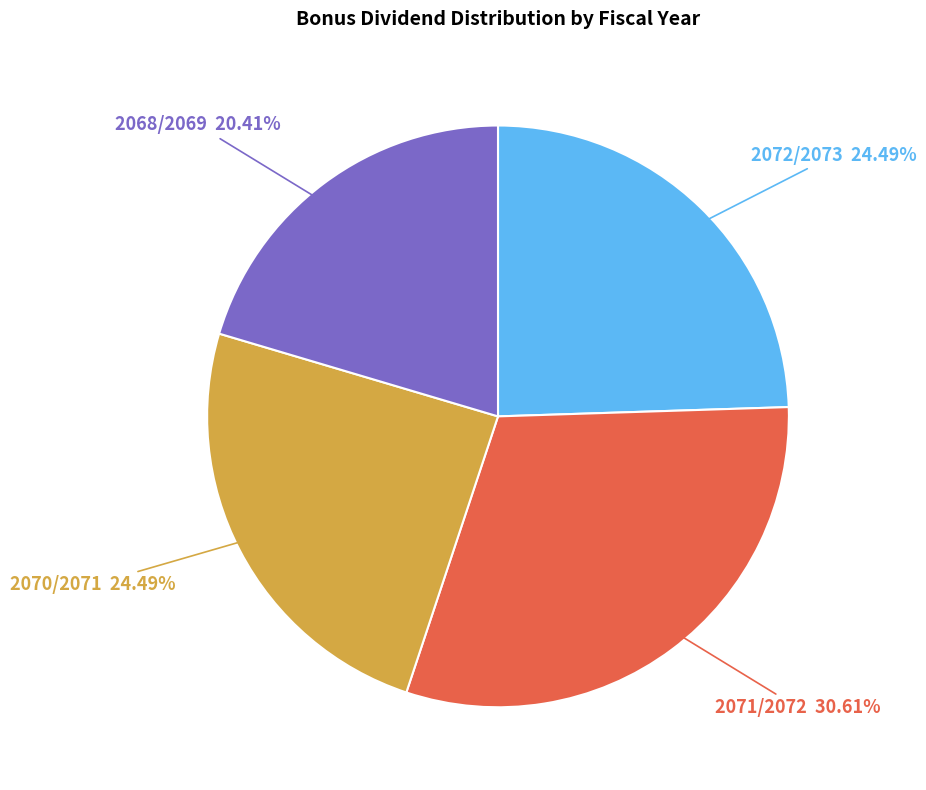

Is there a majority slice in this chart?

No